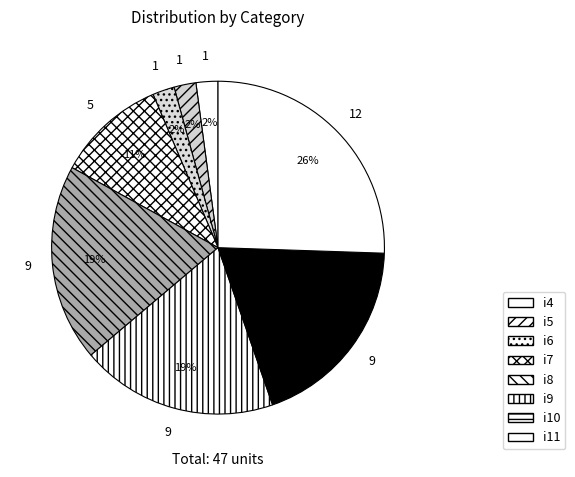

Which category has the biggest portion of the pie?

i11